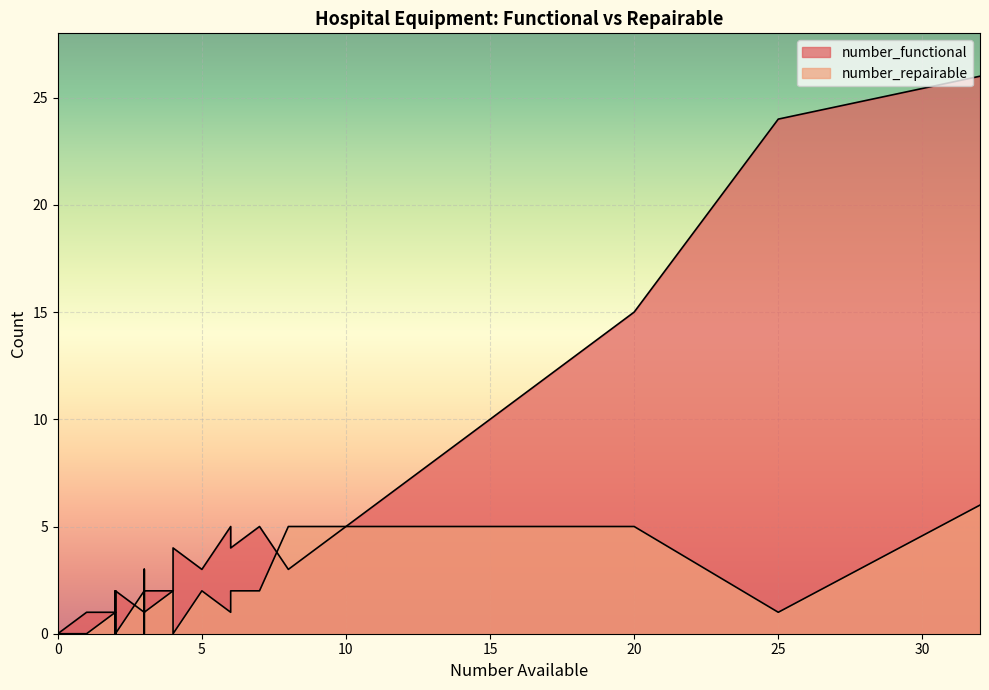

At which label does number_repairable first exceed 1?

4